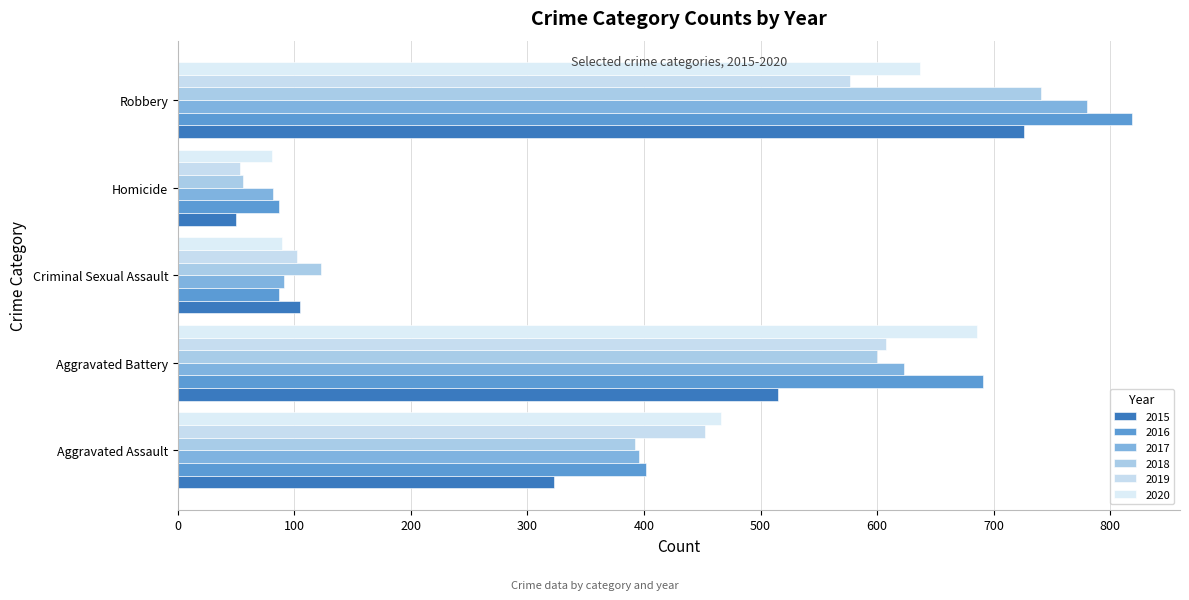

What is the sum of all 2015 values?

1719